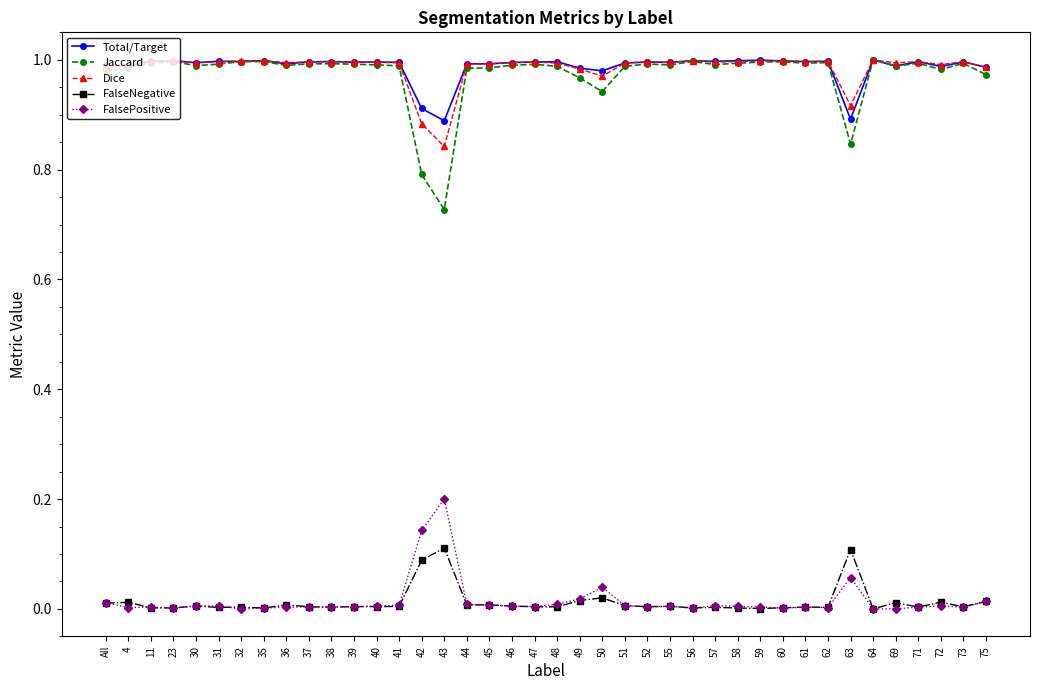

Is the value of FalsePositive at 57 greater than the value of Total/Target at 23?

No